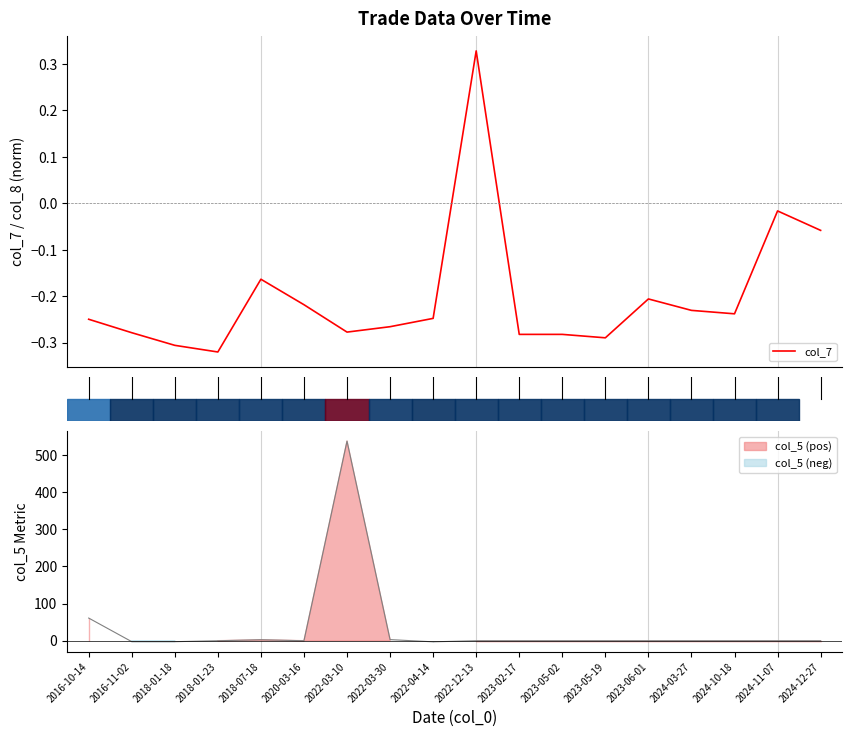

Rank the categories by value from highest to lowest.

2022-12-13, 2024-11-07, 2024-12-27, 2018-07-18, 2023-06-01, 2020-03-16, 2024-03-27, 2024-10-18, 2022-04-14, 2016-10-14, 2022-03-30, 2022-03-10, 2016-11-02, 2023-02-17, 2023-05-02, 2023-05-19, 2018-01-18, 2018-01-23